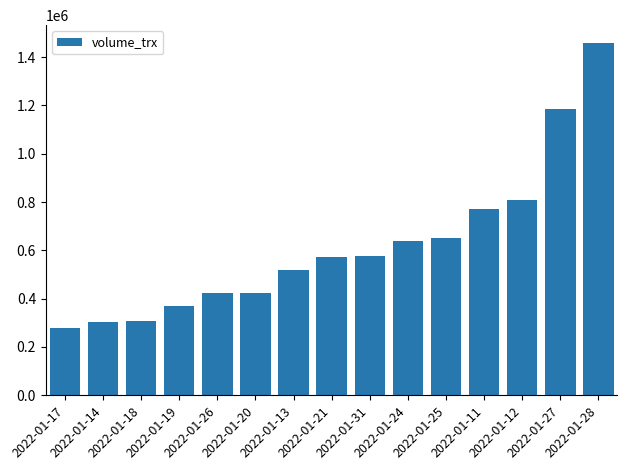

Count the number of categories in the chart.

15